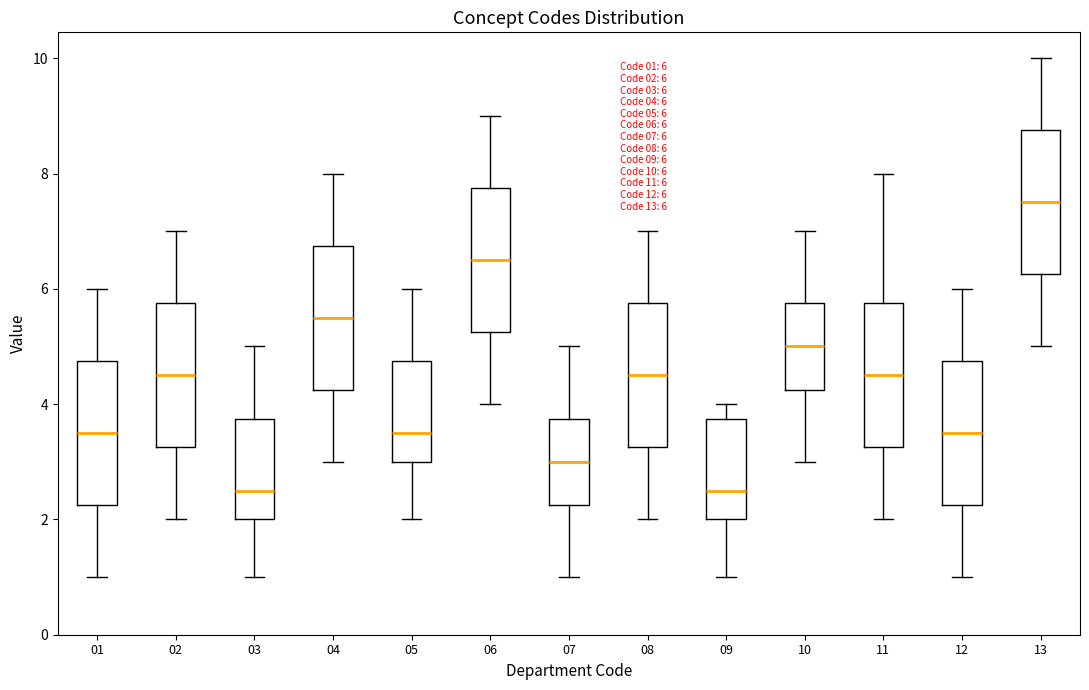

Which box has the highest median line?

13